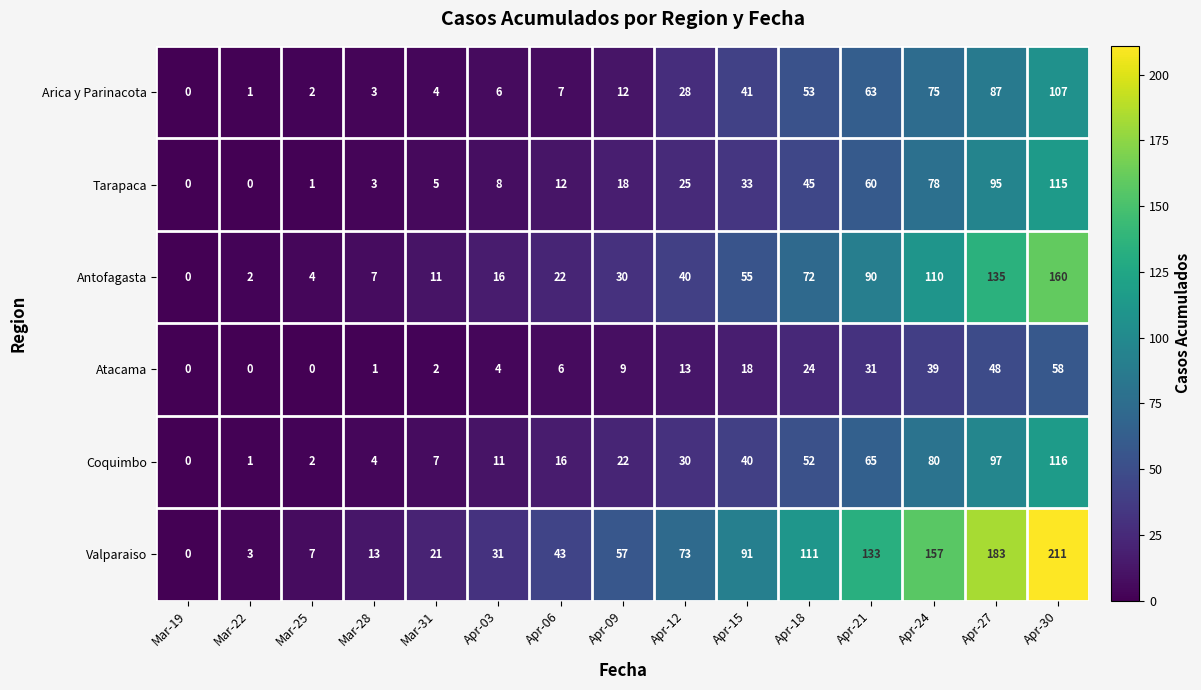

What is the greatest value displayed?

211